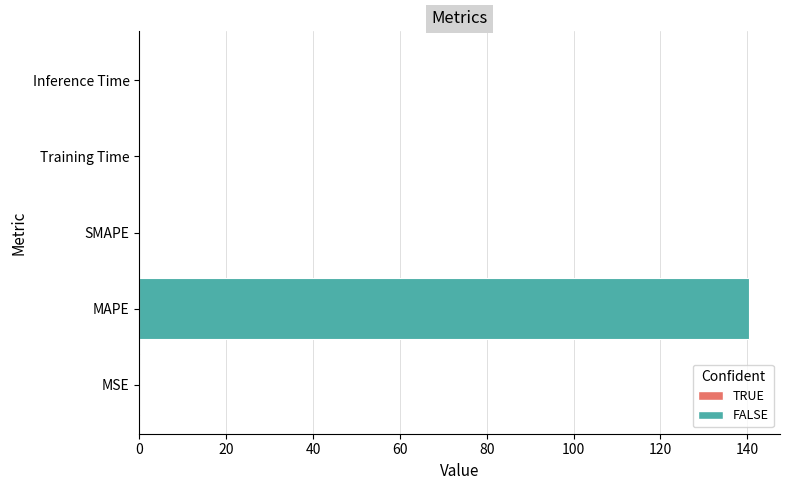

True or false: the data shows 140.5 at MAPE.

True